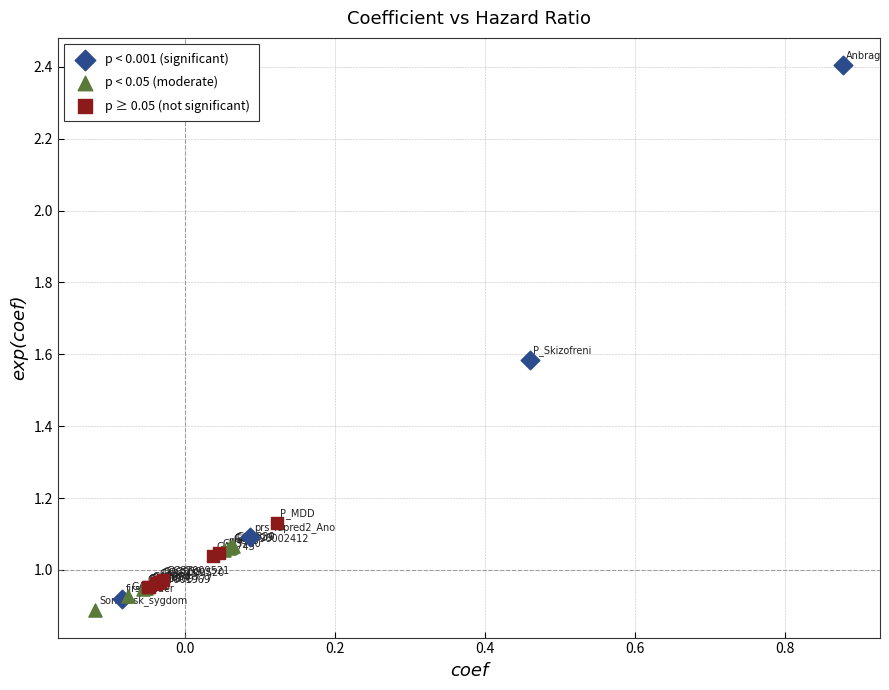

Which series reaches the maximum Y coordinate?

p < 0.001 (significant)